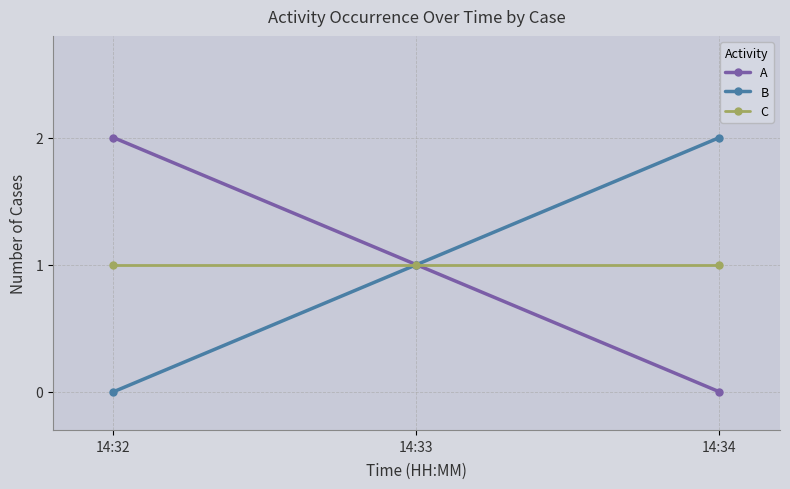

Reading right to left, list all the values displayed in this chart.

A: 14:34=0	14:33=1	14:32=2
B: 14:34=2	14:33=1	14:32=0
C: 14:34=1	14:33=1	14:32=1